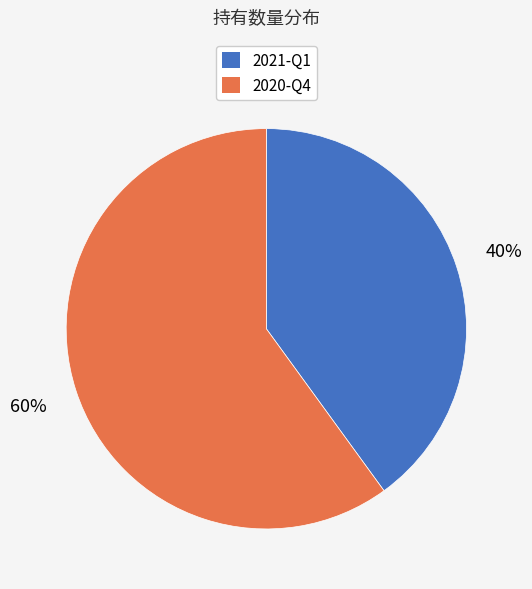

Is it true that 2020-Q4 is 70% of the pie?

False